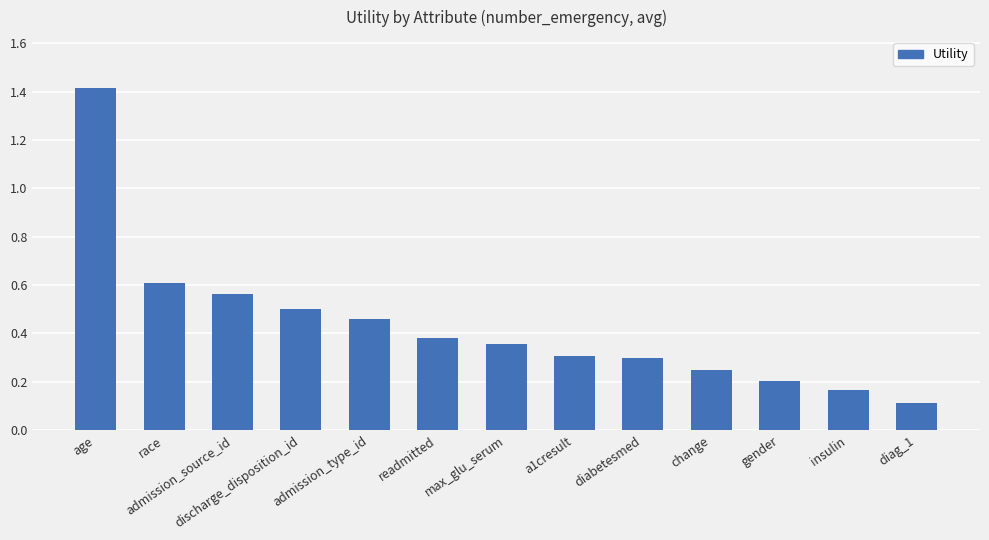

What is the change in value from age to diag_1?

-1.3